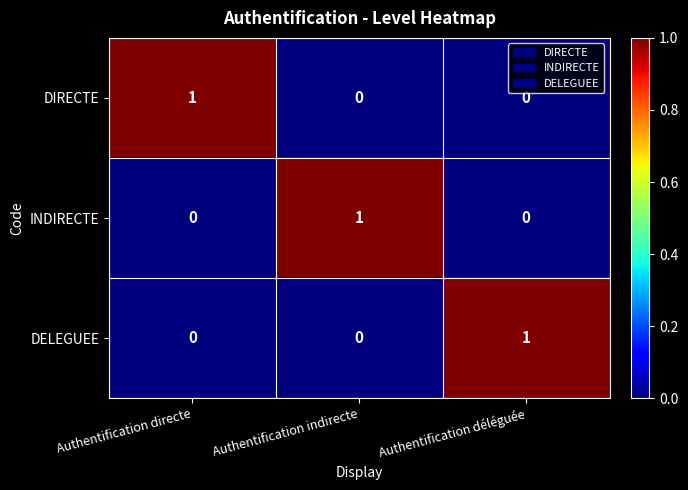

At which label does DELEGUEE reach its peak?

Authentification déléguée